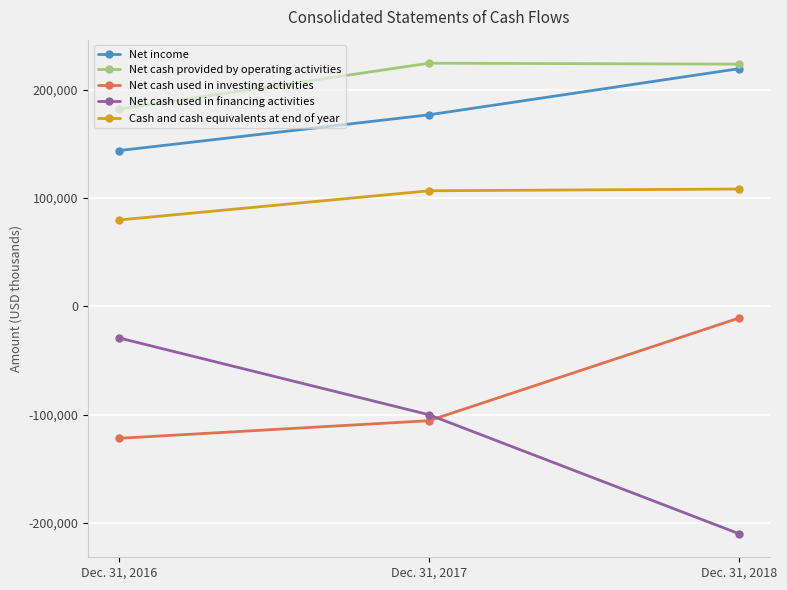

How many lines are shown in the chart?

5